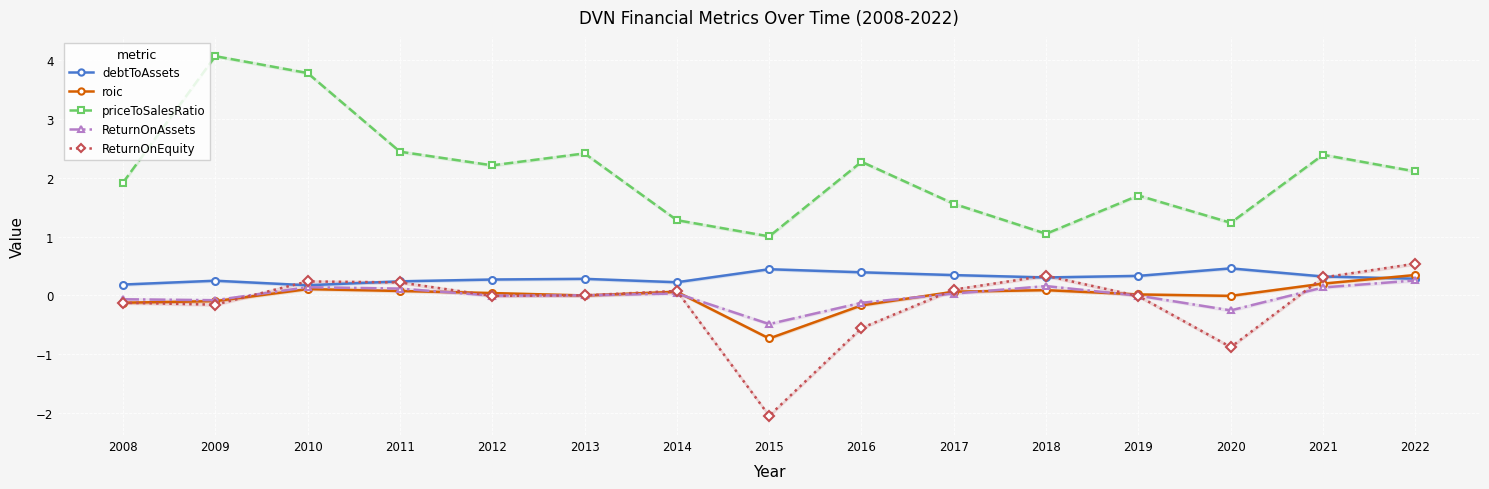

Reading left to right, extract all data points from this chart.

debtToAssets: 2008=0.2	2009=0.2	2010=0.2	2011=0.2	2012=0.3	2013=0.3	2014=0.2	2015=0.4	2016=0.4	2017=0.3	2018=0.3	2019=0.3	2020=0.5	2021=0.3	2022=0.3
roic: 2008=-0.1	2009=-0.1	2010=0.1	2011=0.1	2012=0.0	2013=-0.0	2014=0.1	2015=-0.7	2016=-0.2	2017=0.1	2018=0.1	2019=0.0	2020=-0.0	2021=0.2	2022=0.3
priceToSalesRatio: 2008=1.9	2009=4.1	2010=3.8	2011=2.4	2012=2.2	2013=2.4	2014=1.3	2015=1.0	2016=2.3	2017=1.6	2018=1.0	2019=1.7	2020=1.2	2021=2.4	2022=2.1
ReturnOnAssets: 2008=-0.1	2009=-0.1	2010=0.1	2011=0.1	2012=-0.0	2013=-0.0	2014=0.0	2015=-0.5	2016=-0.1	2017=0.0	2018=0.2	2019=-0.0	2020=-0.3	2021=0.1	2022=0.3
ReturnOnEquity: 2008=-0.1	2009=-0.2	2010=0.2	2011=0.2	2012=-0.0	2013=-0.0	2014=0.1	2015=-2.1	2016=-0.6	2017=0.1	2018=0.3	2019=-0.0	2020=-0.9	2021=0.3	2022=0.5